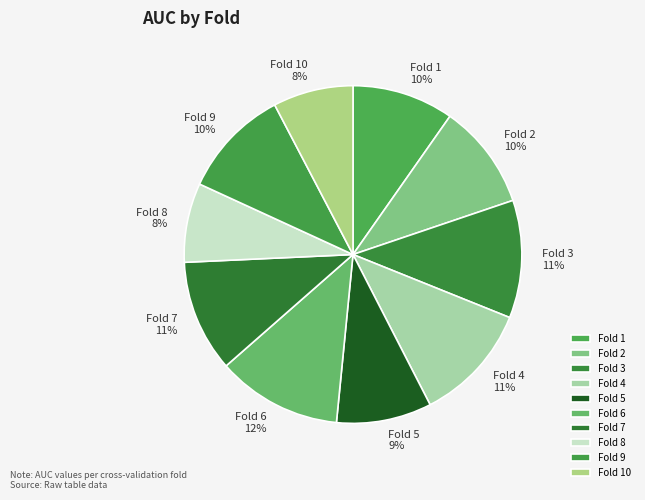

To the nearest percent, what percentage of the pie is Fold 9?

10%